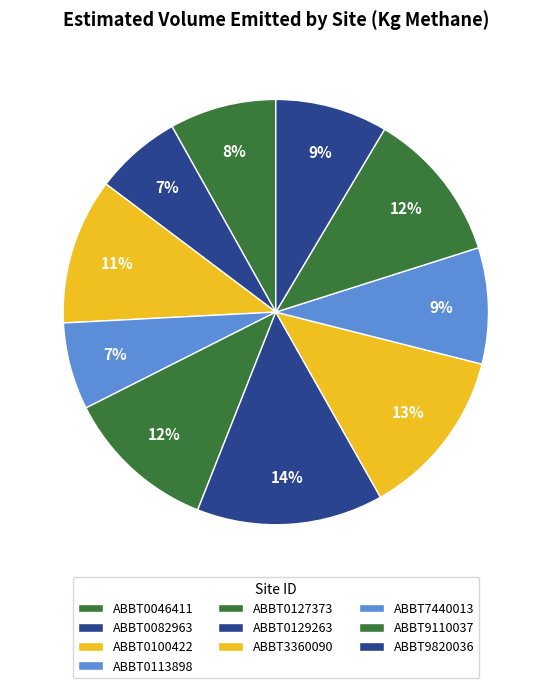

Does ABBT9820036 account for over 50% of the chart?

No